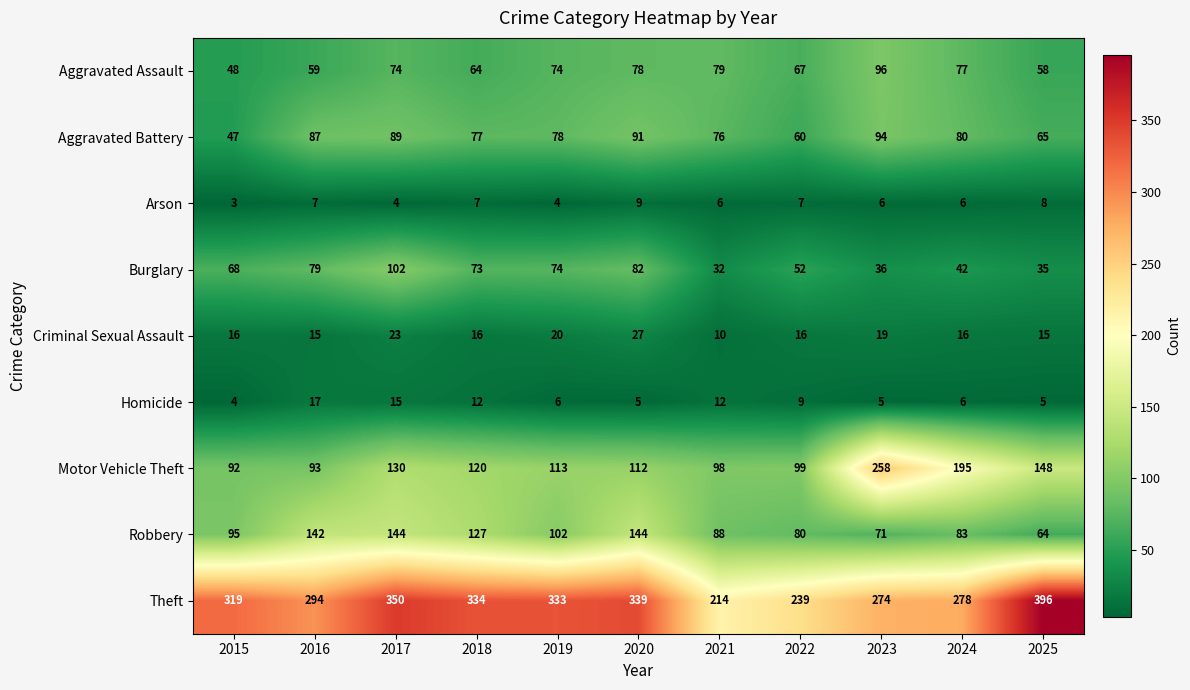

At which label does Theft reach its minimum?

2021